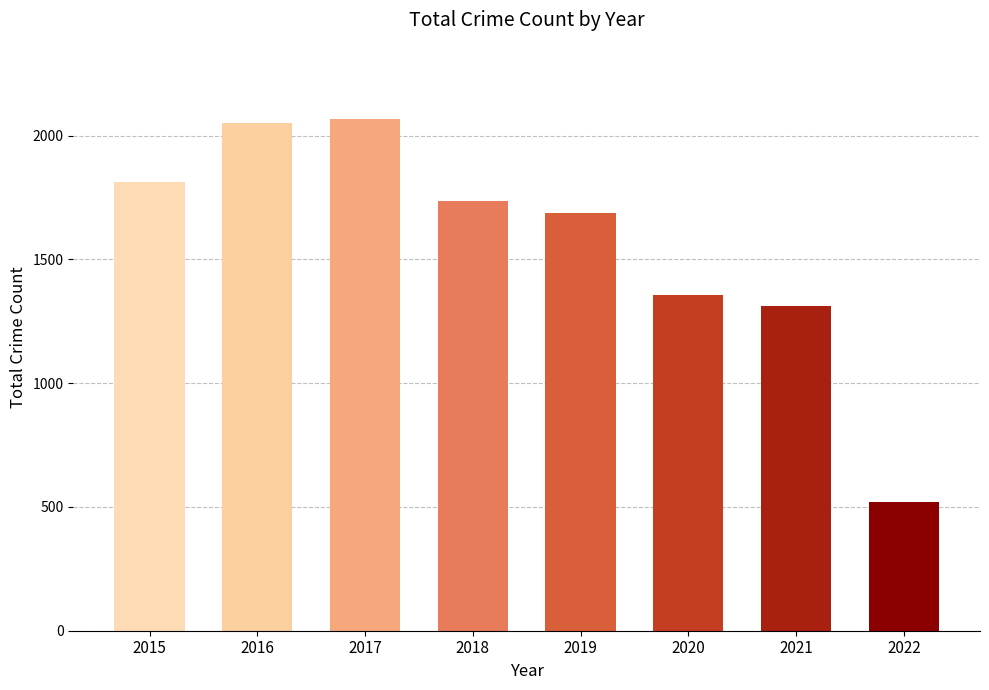

The chart shows a value of 360 at 2019. True or false?

False